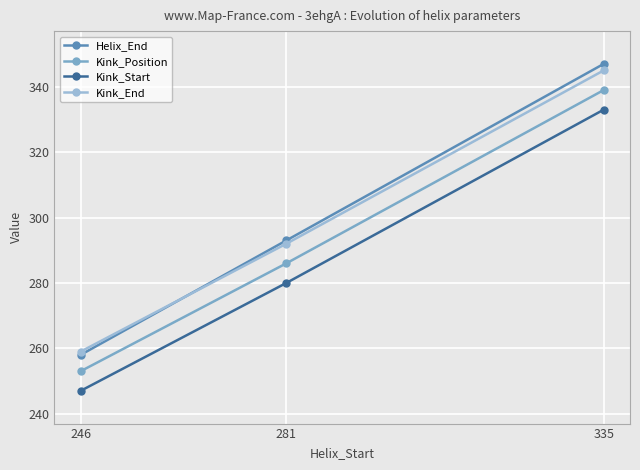

How many lines are shown in the chart?

4